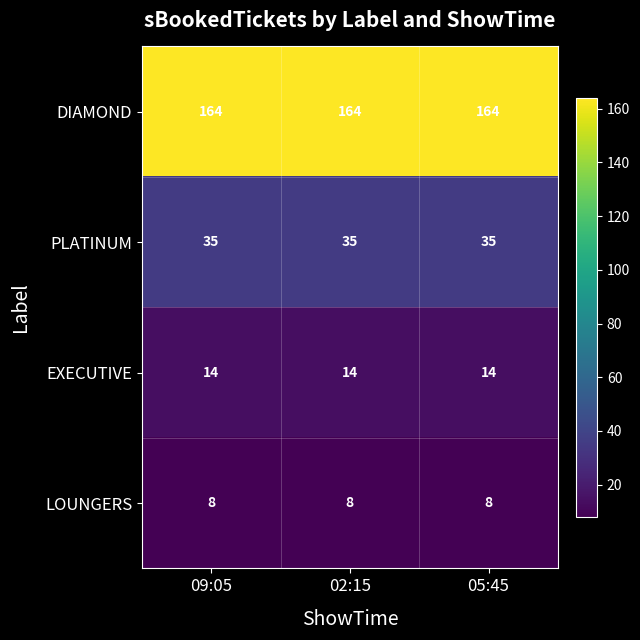

What is the difference between the highest and lowest values at 09:05?

156